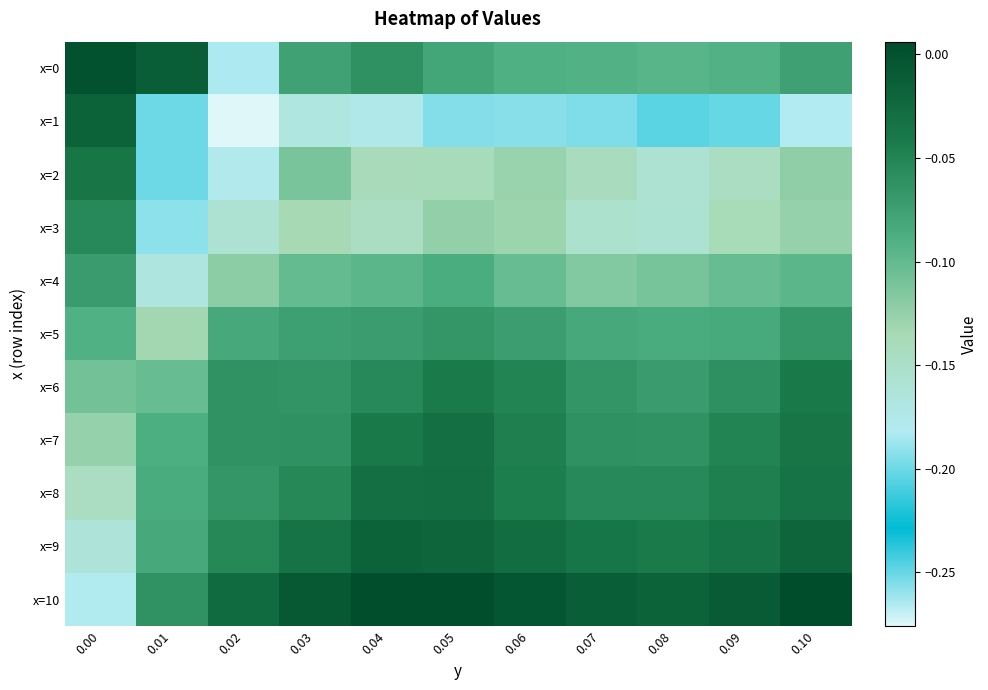

Which series changed the most between 0.01 and 0.09?

x=0